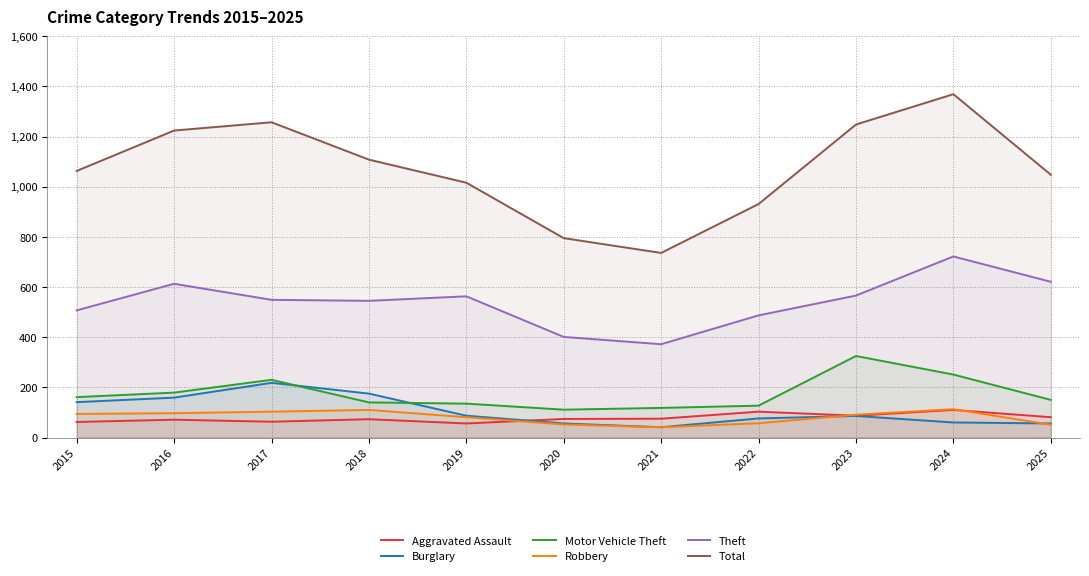

Rank the categories by Motor Vehicle Theft value from highest to lowest.

2023, 2024, 2017, 2016, 2015, 2025, 2018, 2019, 2022, 2021, 2020